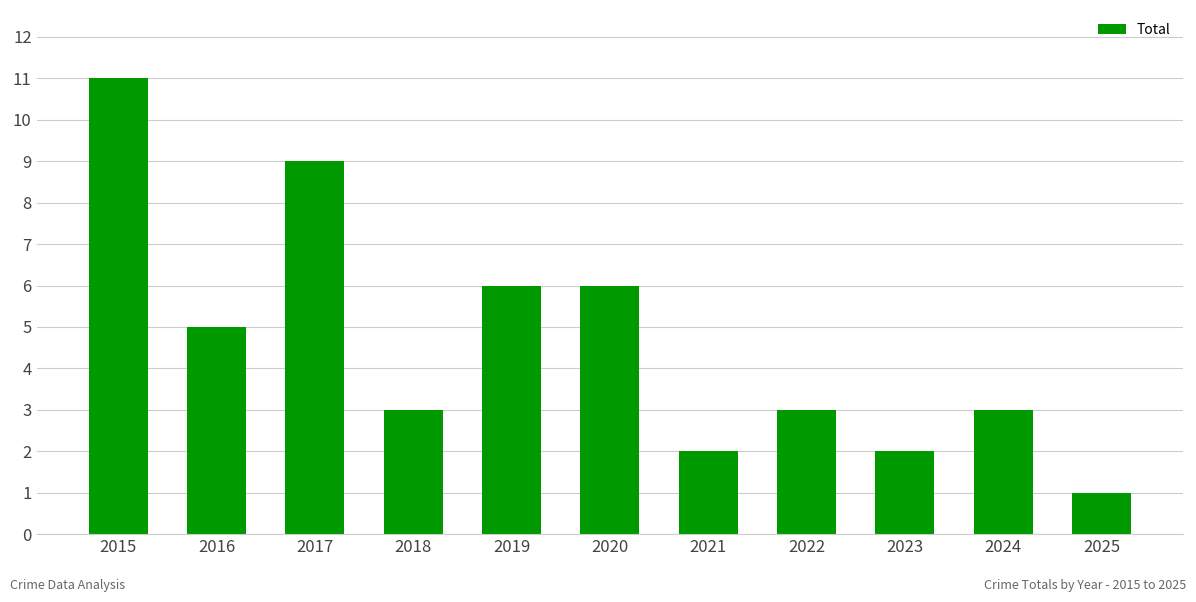

What is the difference between the second highest and minimum values?

8